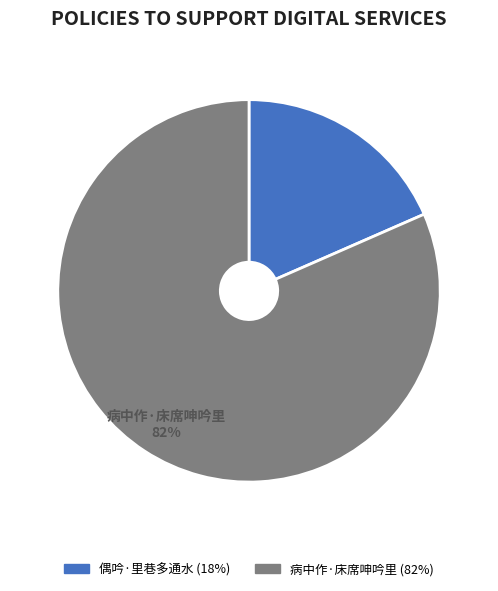

Between 偶吟·里巷多通水 and 病中作·床席呻吟里, which is larger?

病中作·床席呻吟里